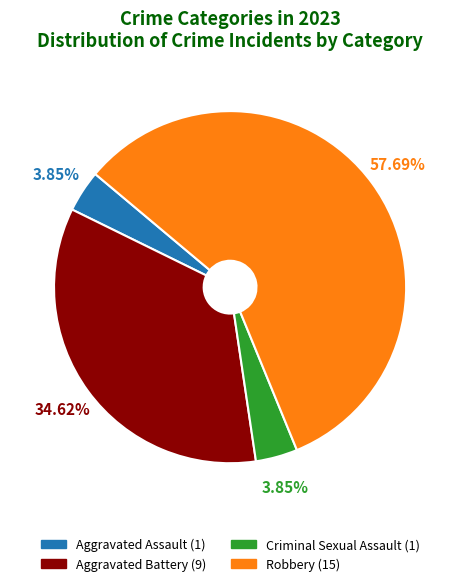

Is there any slice that represents more than half of the pie?

Yes